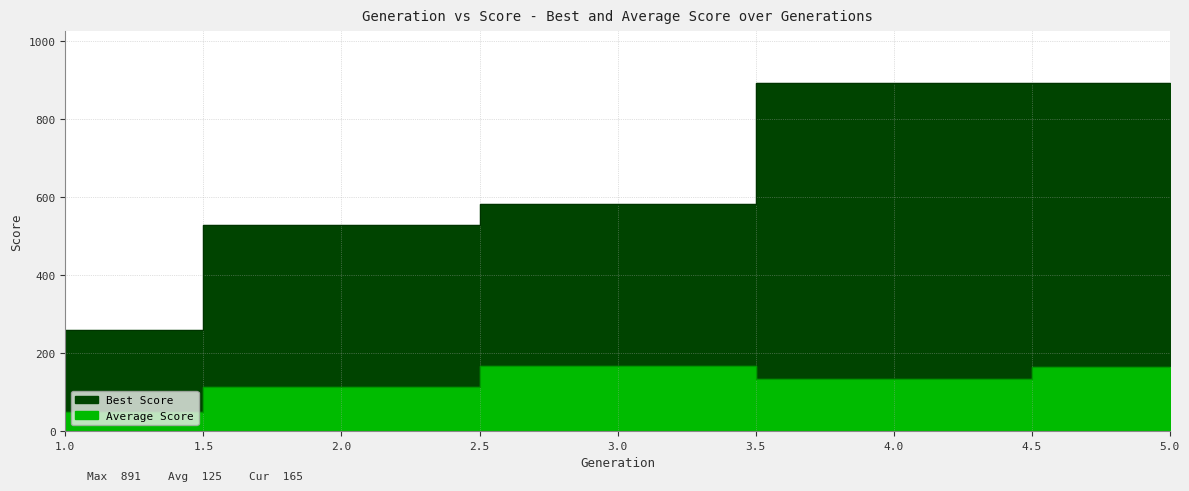

True or false: Average Score and Best Score cross at least once.

False